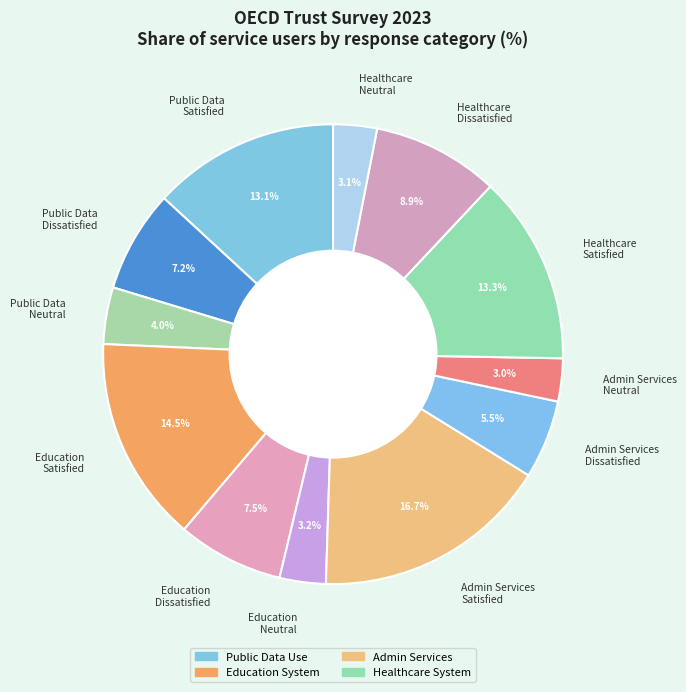

To the nearest percent, what is the average slice percentage?

8%